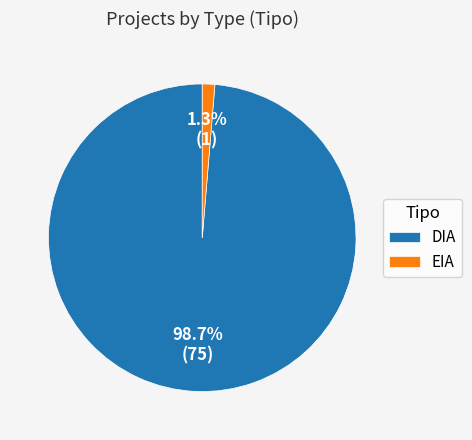

Which has a higher value, DIA or EIA?

DIA